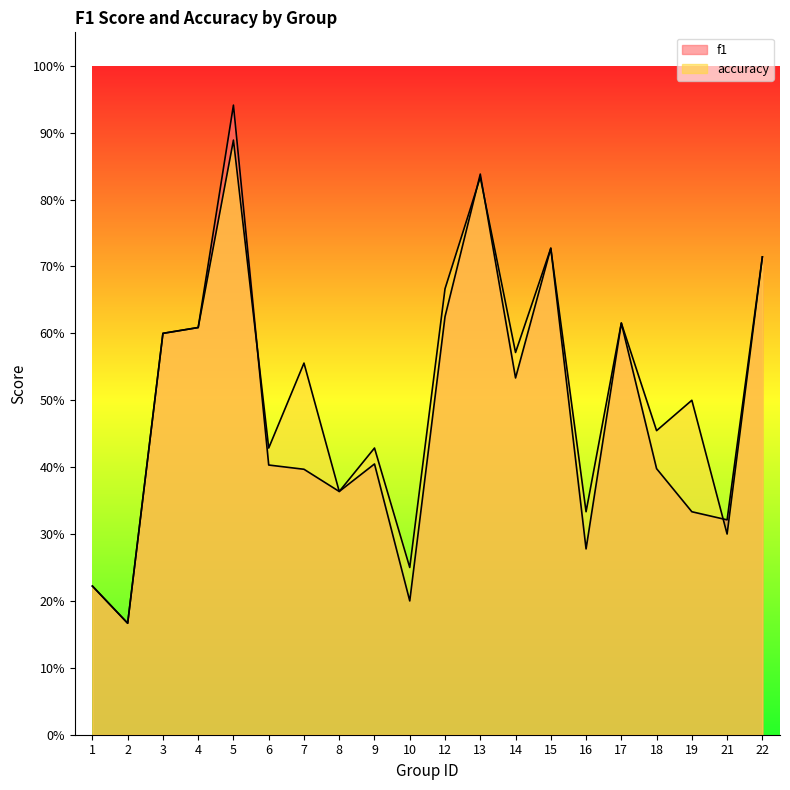

True or false: f1 and accuracy cross at least once.

True